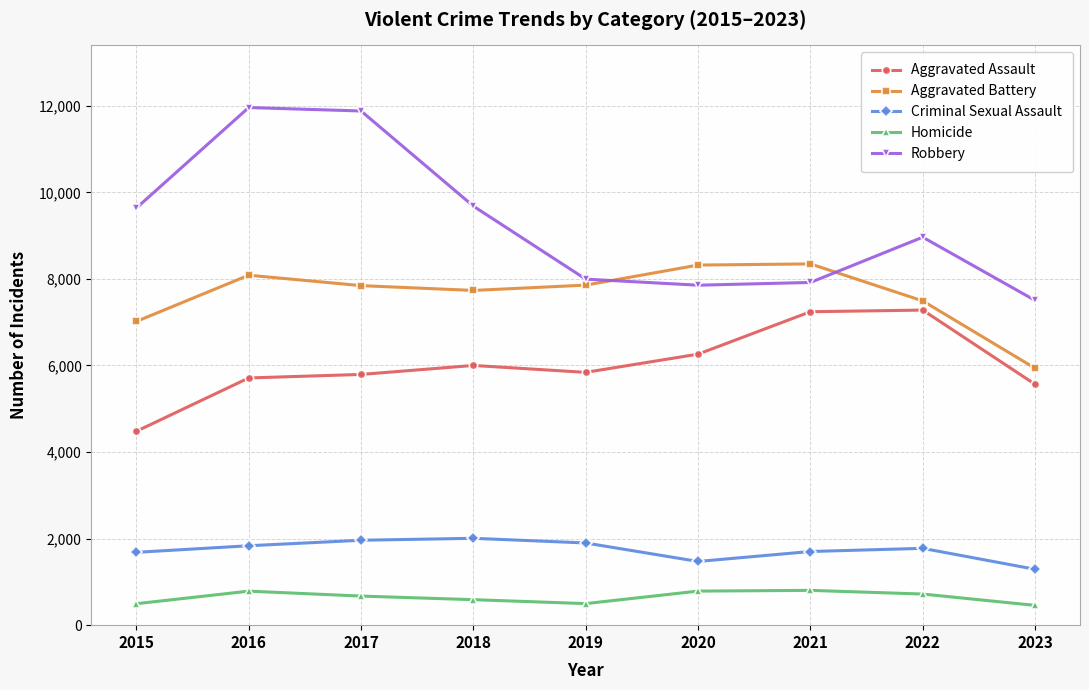

In Aggravated Battery, how many points are higher than both neighbors (excluding endpoints)?

2